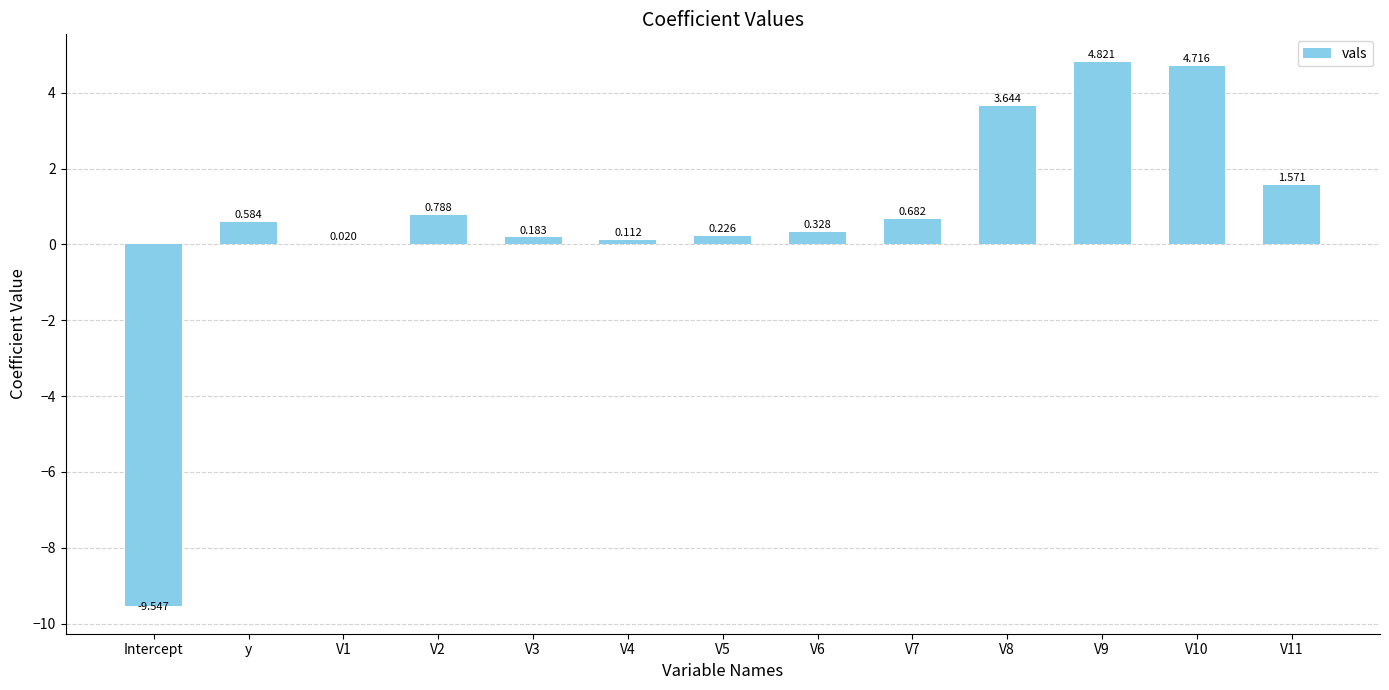

At which label does the data first exceed 0?

y